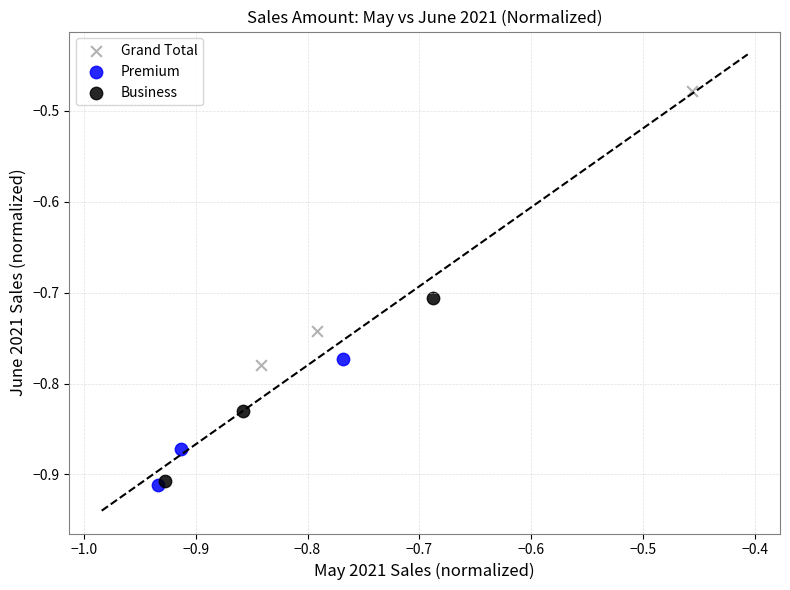

Which series has the largest Y range (max minus min)?

Grand Total